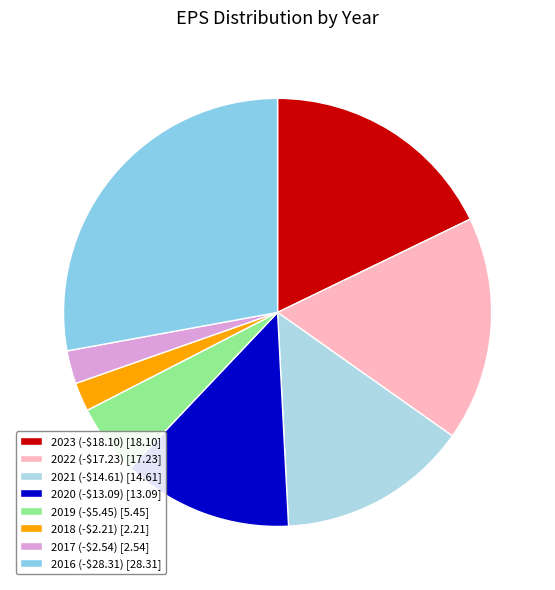

Is there a majority slice in this chart?

No